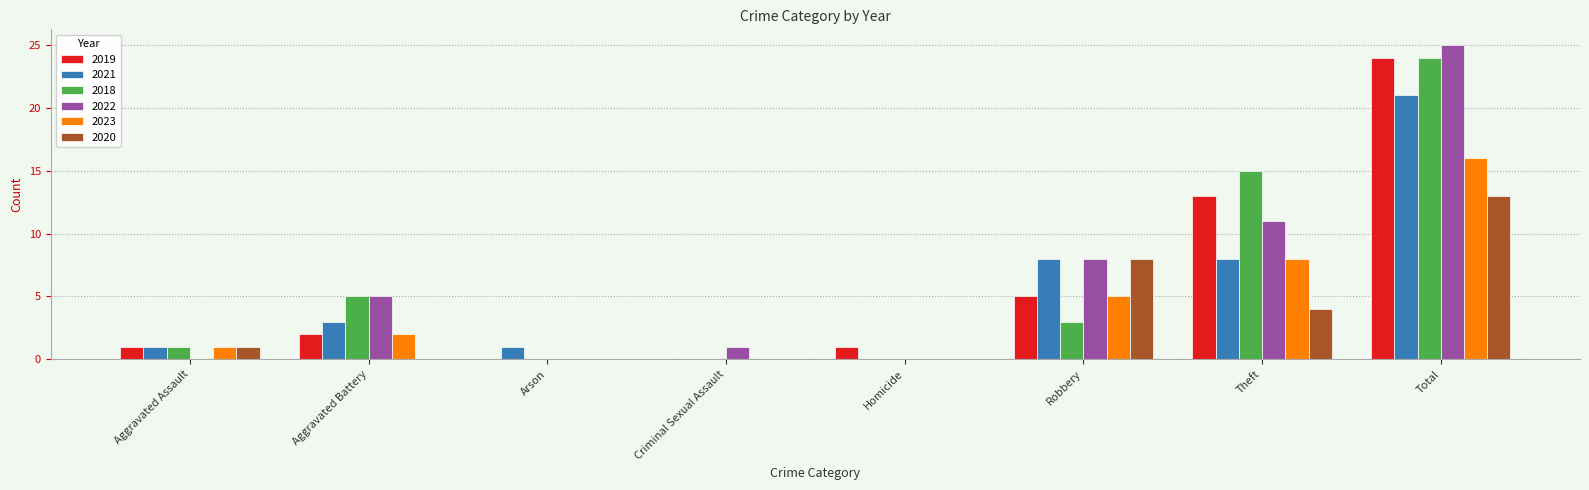

What is the sum of the 2019 values at Total and Criminal Sexual Assault?

24